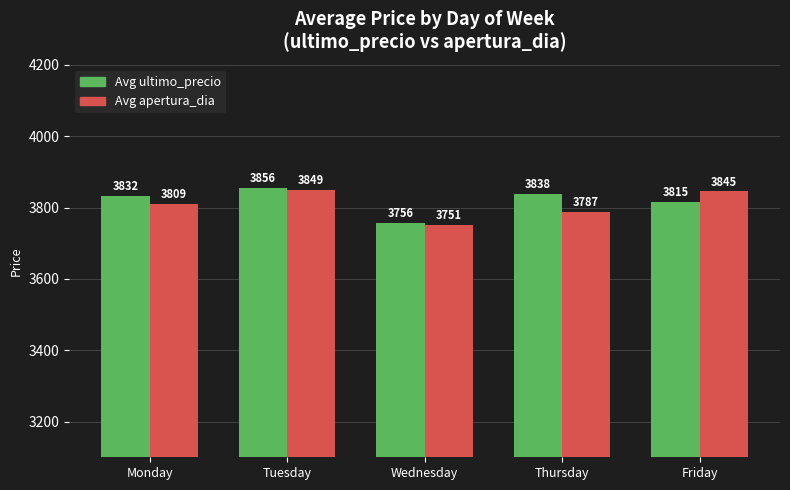

List the series in order of their peak value, lowest first.

Avg apertura_dia, Avg ultimo_precio